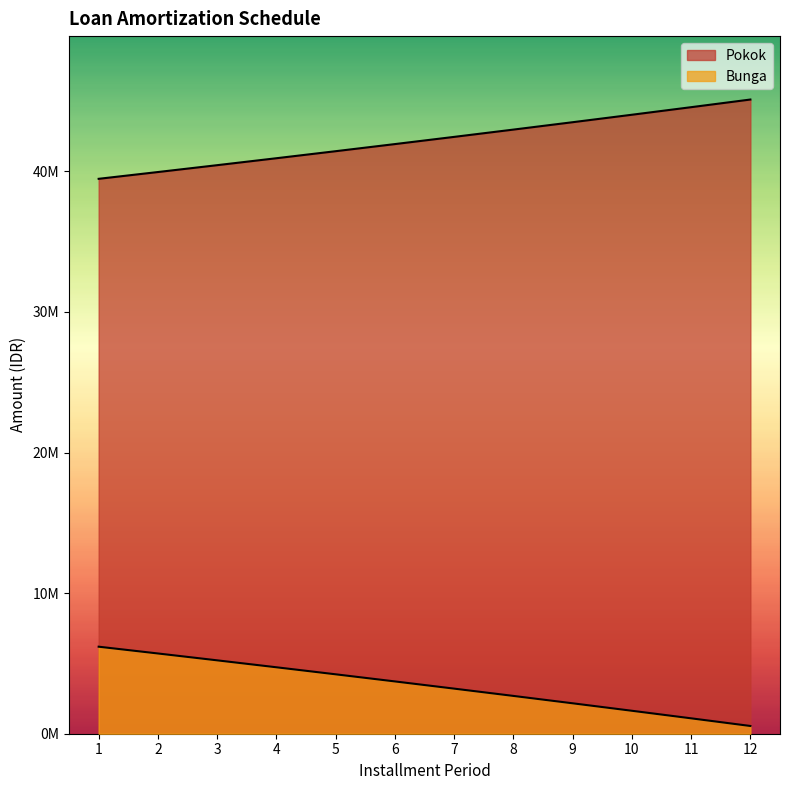

What is the value of the Bunga point at the 10th from the left?

1632966.7